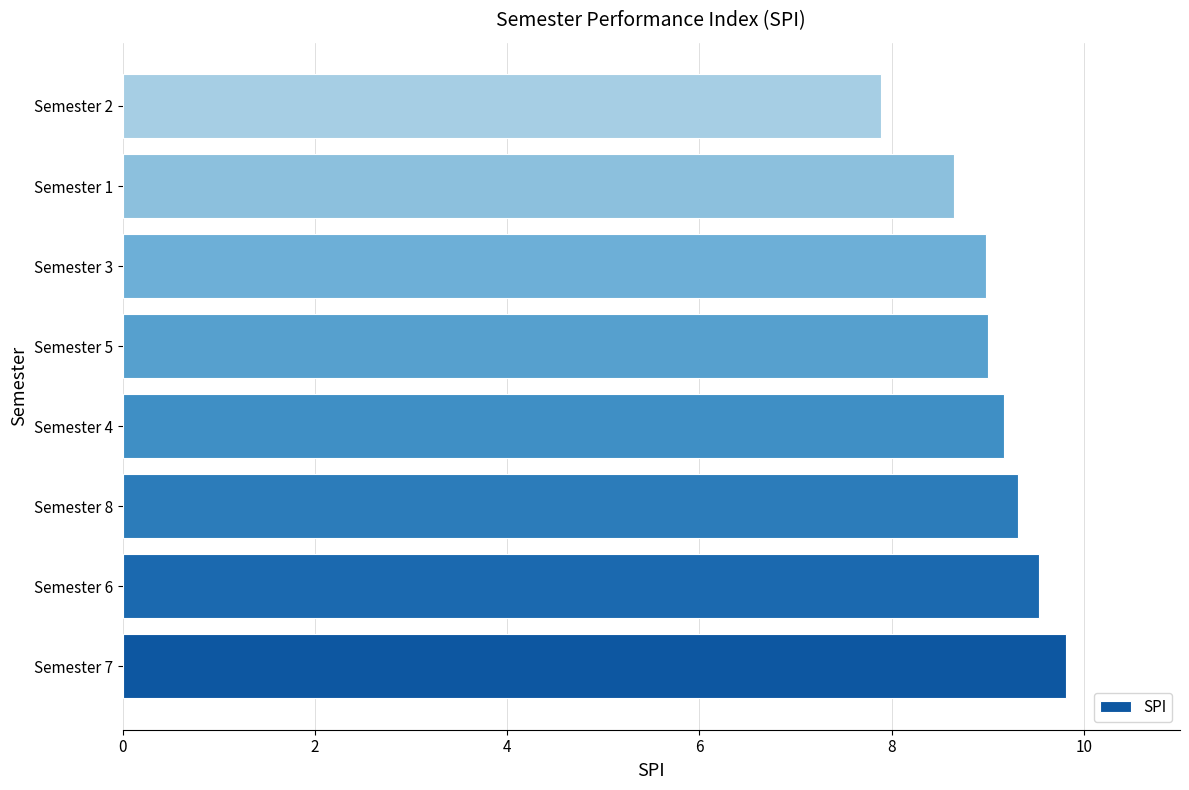

Reading bottom to top, extract all data points from this chart.

Semester 7=9.8	Semester 6=9.5	Semester 8=9.3	Semester 4=9.2	Semester 5=9.0	Semester 3=9.0	Semester 1=8.7	Semester 2=7.9